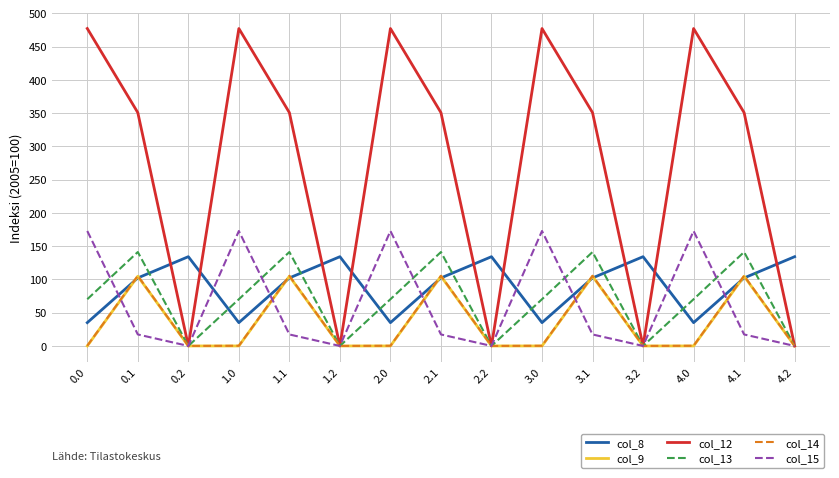

What is the spread (max minus min) of values at 2.2?

134.2